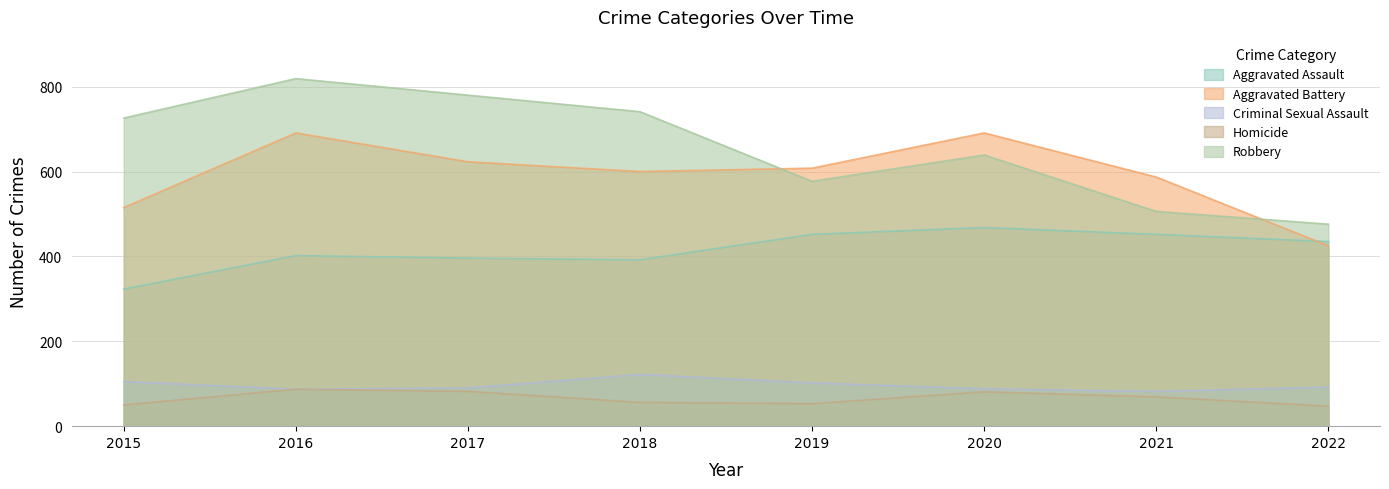

Between which two adjacent categories do Aggravated Battery and Aggravated Assault first intersect?

2021 and 2022